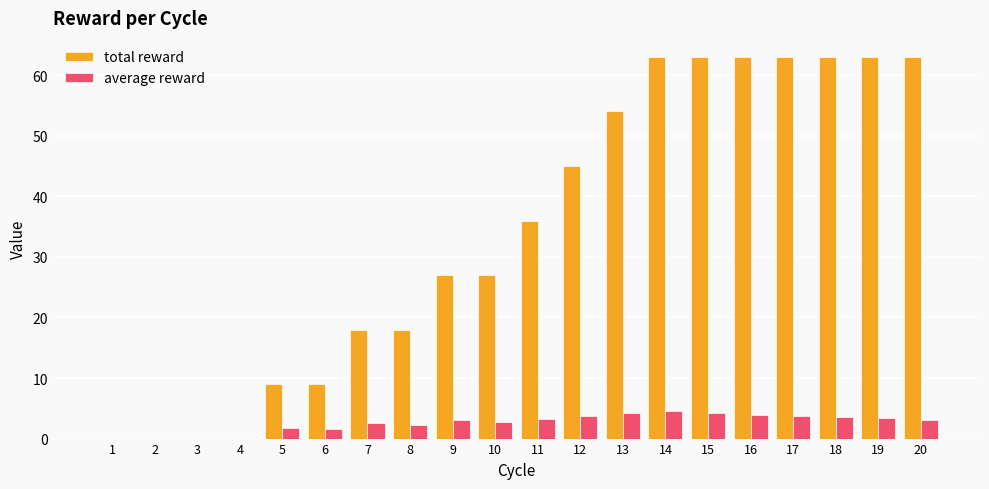

Which series has the largest total across all categories?

total reward